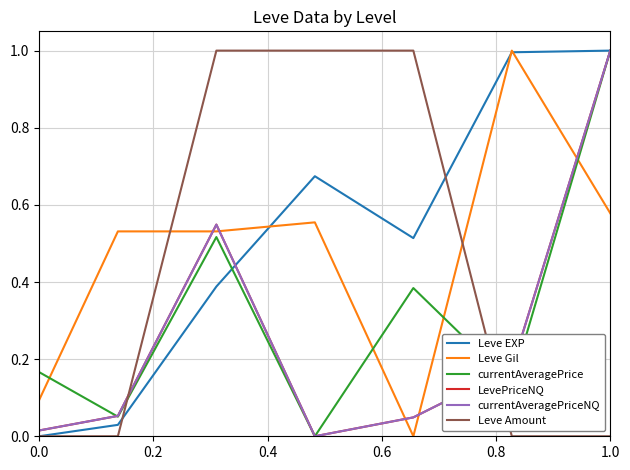

Reading right to left, list all the values displayed in this chart.

Leve EXP: 1.0	1.0	0.5	0.7	0.4	0.0	0.0
Leve Gil: 0.6	1.0	0.0	0.6	0.5	0.5	0.1
currentAveragePrice: 1.0	0.1	0.4	0.0	0.5	0.1	0.2
LevePriceNQ: 1.0	0.2	0.0	0.0	0.5	0.1	0.0
currentAveragePriceNQ: 1.0	0.2	0.0	0.0	0.5	0.1	0.0
Leve Amount: 0.0	0.0	1.0	1.0	1.0	0.0	0.0